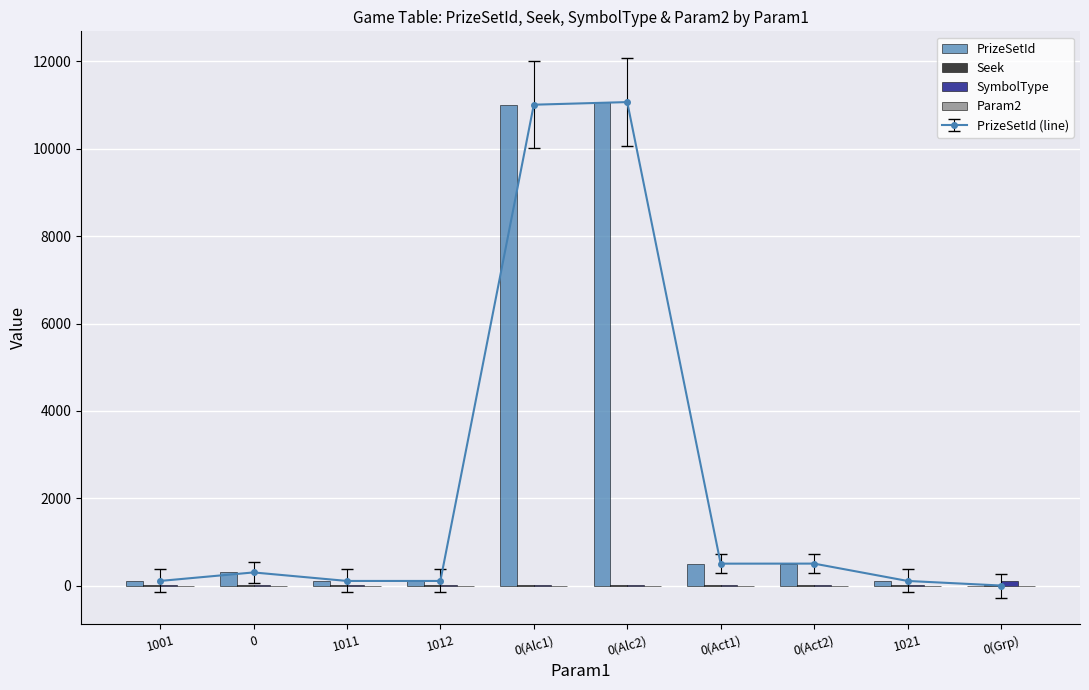

Between 1001 and 0(Act1), which series saw the biggest shift?

PrizeSetId